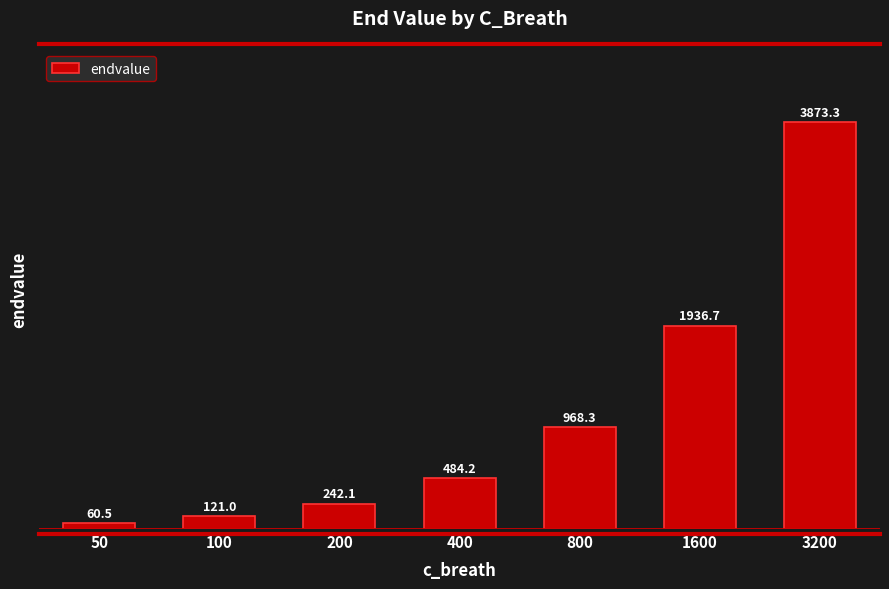

What is the greatest value displayed?

3873.3